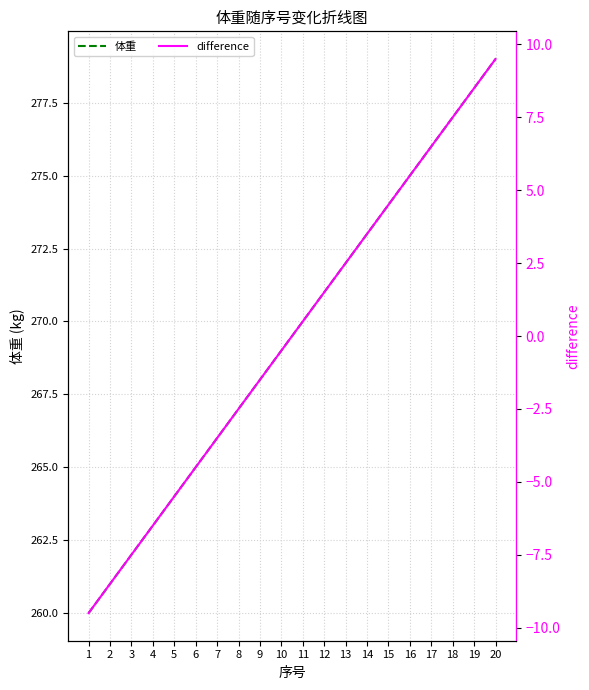

The value of 体重 at 1 is 408.3. True or false?

False